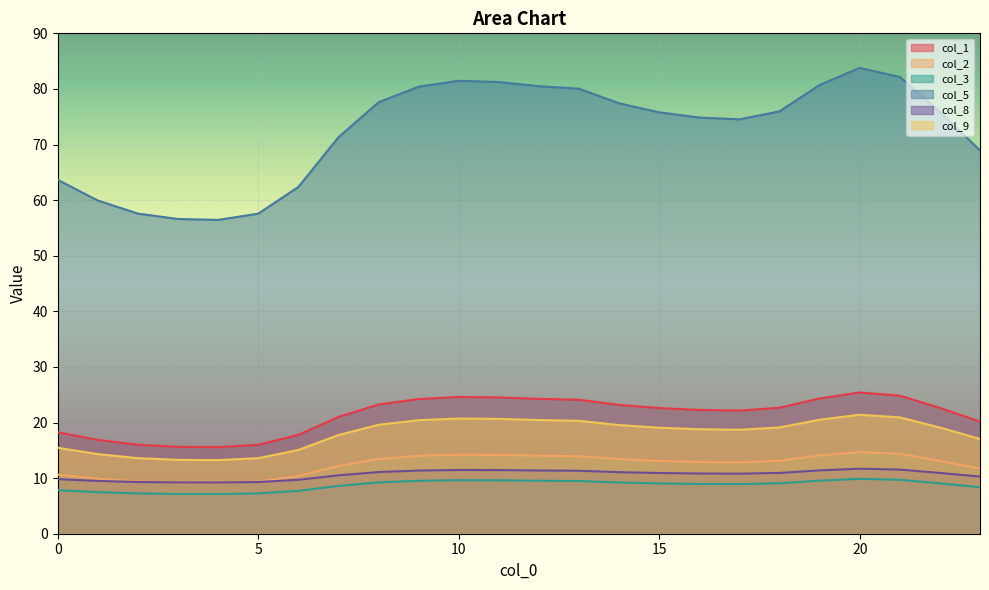

Which series changed the most between 10 and 15?

col_5